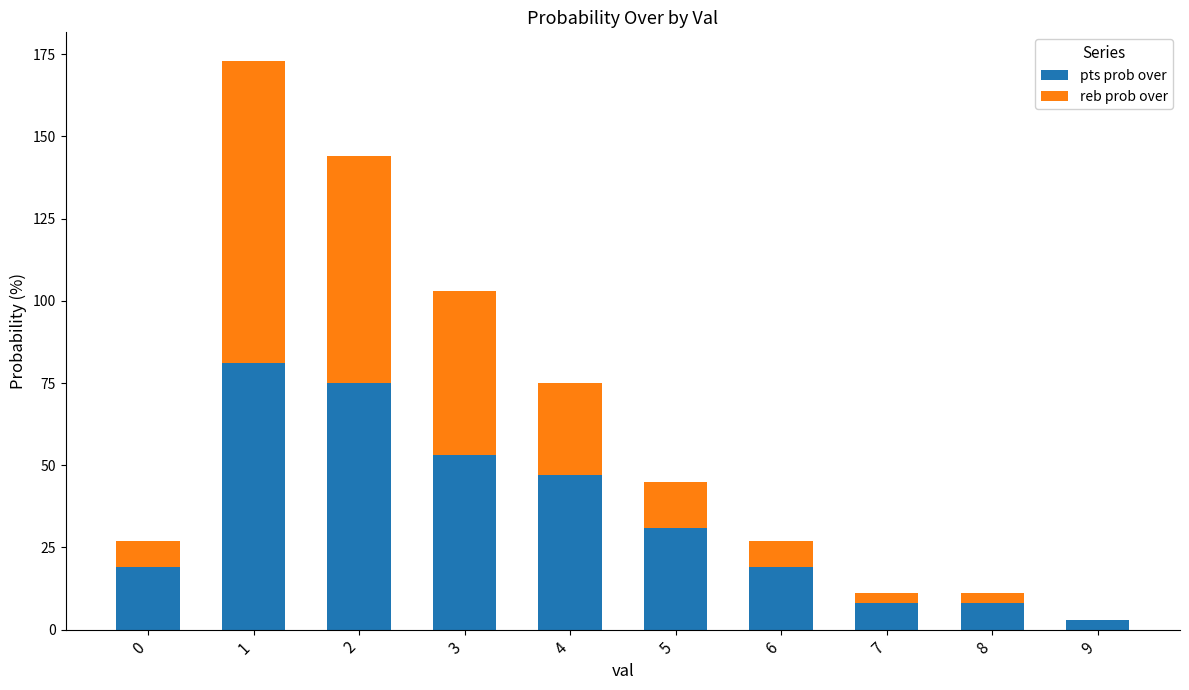

Are the bars horizontal?

No